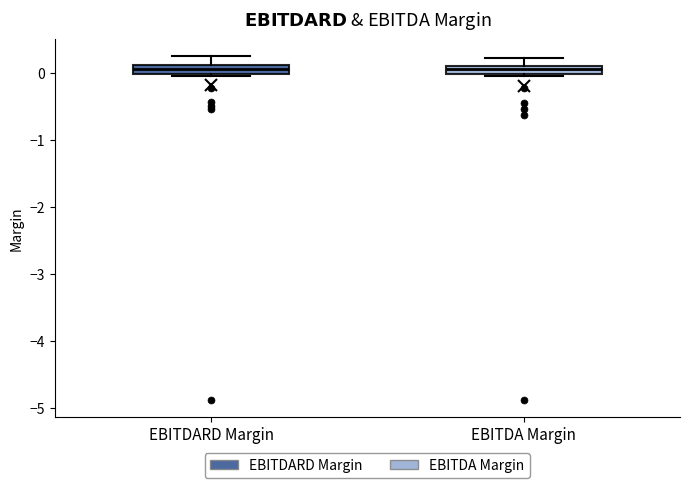

Where is the lower edge of the box for EBITDARD Margin on the y-axis? The values are not printed on the chart, so give them approximately, as read against the axis.

0.0